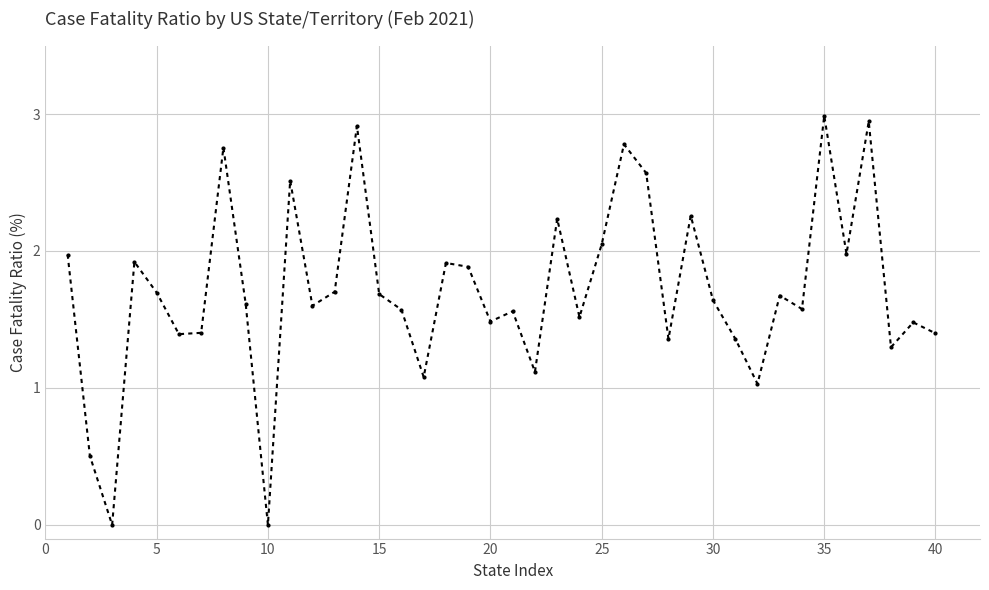

How many interior local peaks (higher than both neighbors) does the data have?

13